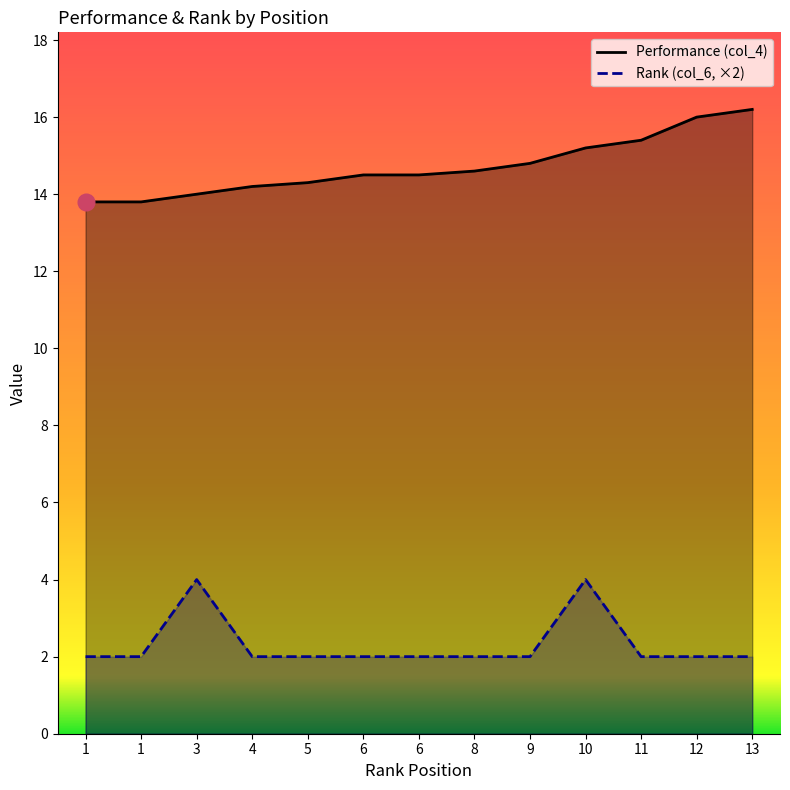

Between 8 and 1, which is larger?

8